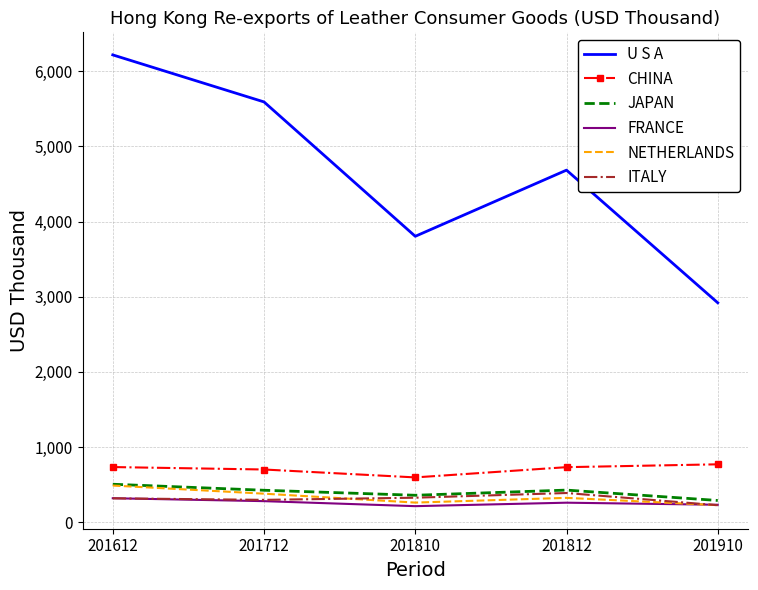

Is the value of NETHERLANDS at 201712 greater than the value of CHINA at 201910?

No